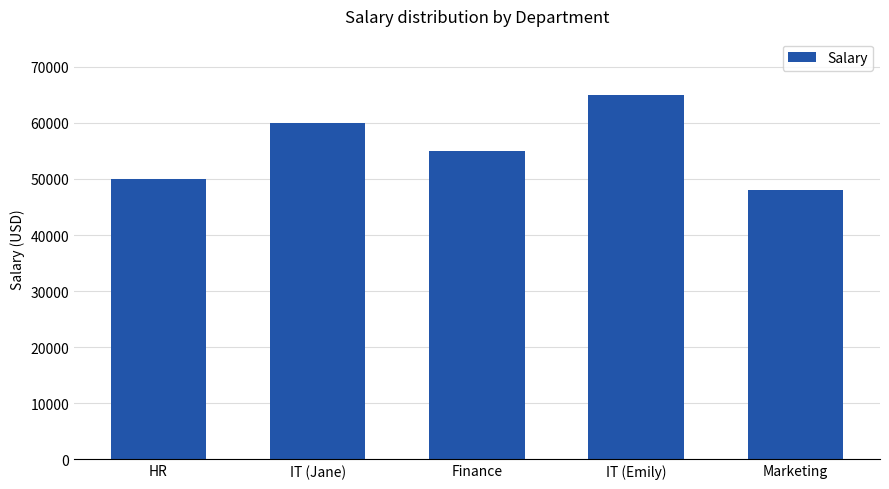

What is the ratio of the value at IT (Jane) to the value at IT (Emily)?

0.9